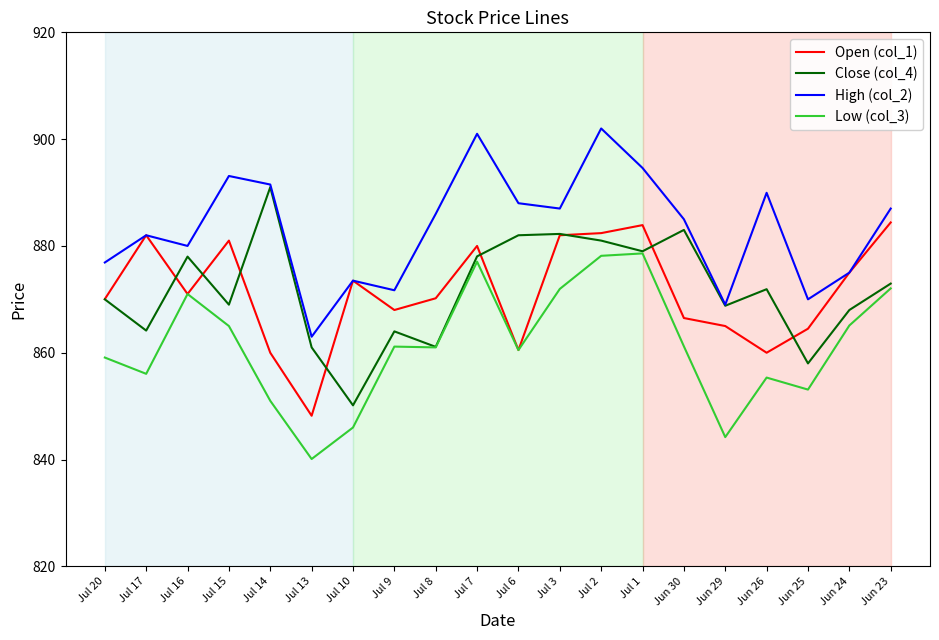

True or false: Low (col_3) has more than 1 points higher than both neighbors.

True